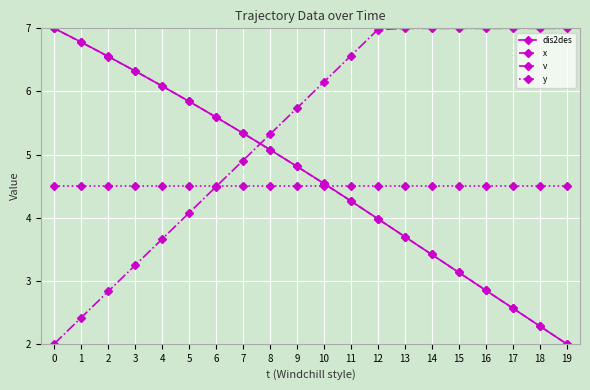

Between 6 and 13, which series saw the biggest shift?

v